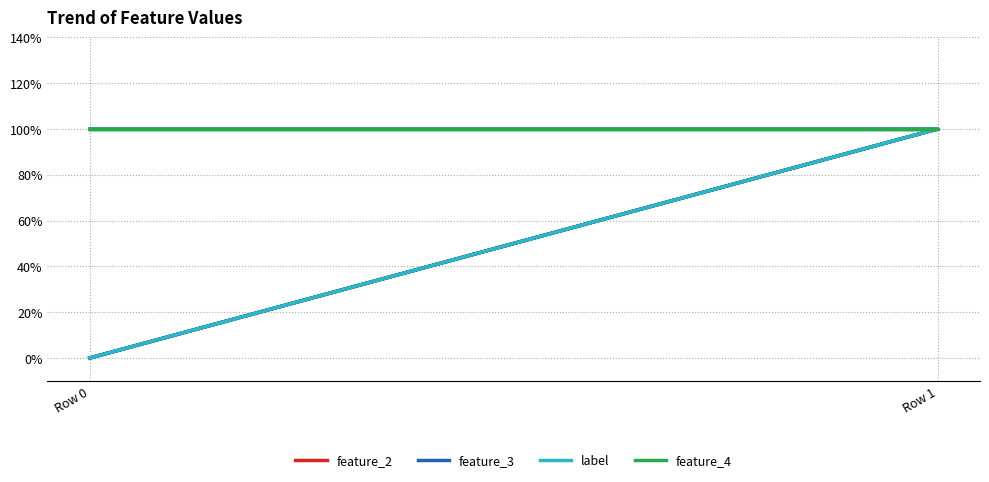

What is the value of the feature_3 point at the 2nd from the left?

1